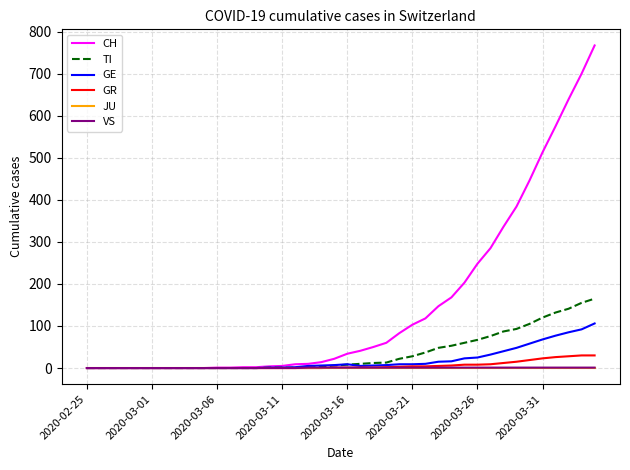

Which series has the largest total across all categories?

CH